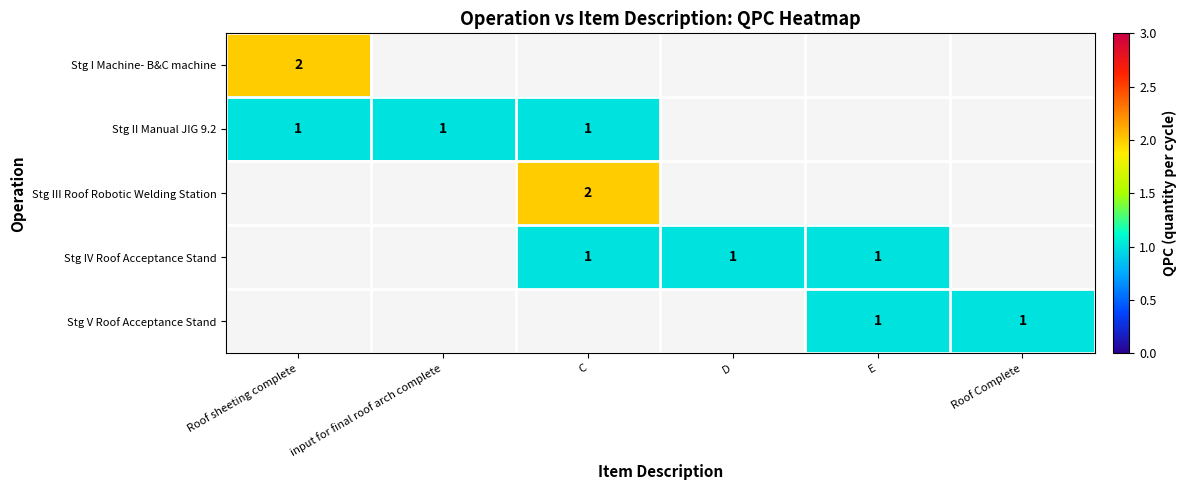

True or false: Stg V Roof Acceptance Stand has a value of 0 at E.

False